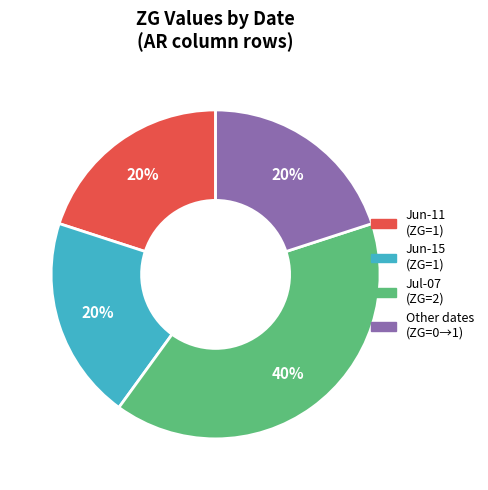

Is there a majority slice in this chart?

No